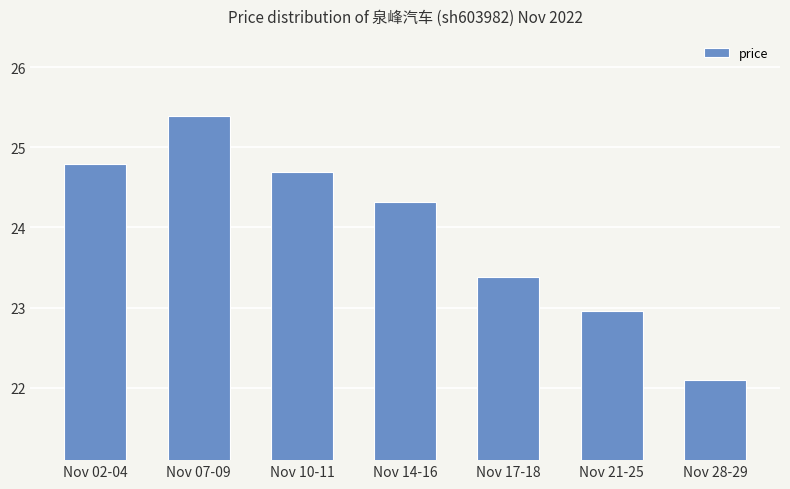

Which has a higher value, Nov 10-11 or Nov 02-04?

Nov 02-04